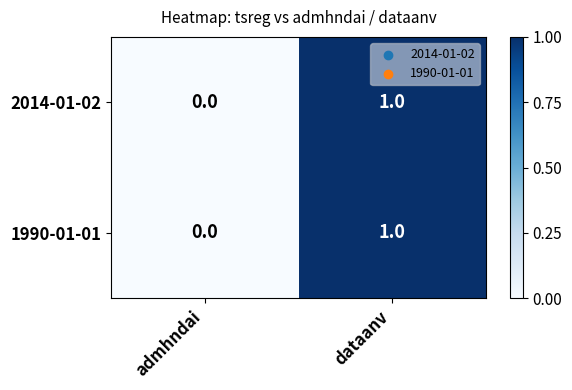

At which label does 2014-01-02 reach its minimum?

admhndai